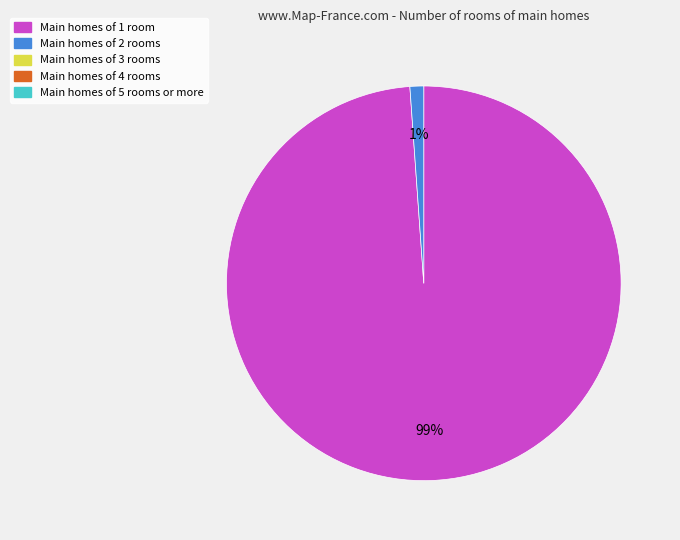

How many slices are in this pie chart?

2